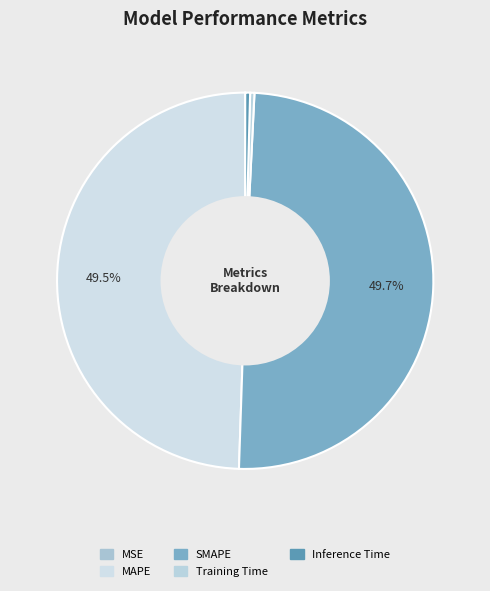

What percentage is NOT represented by SMAPE?

50.3%